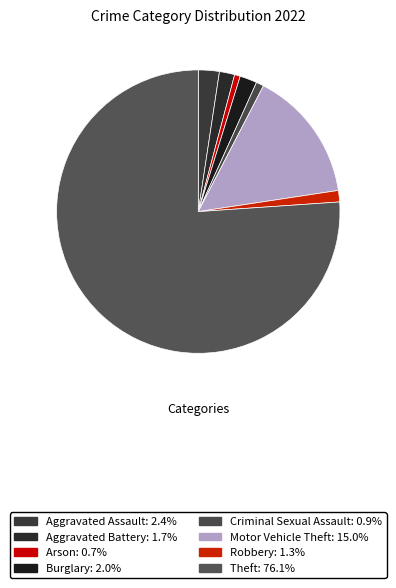

What percentage is the Robbery slice, to the nearest percent?

1%